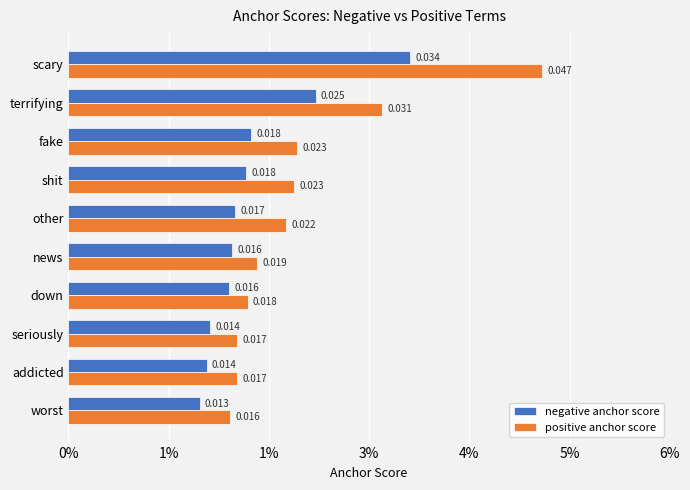

Which series has the largest range (max minus min)?

positive anchor score